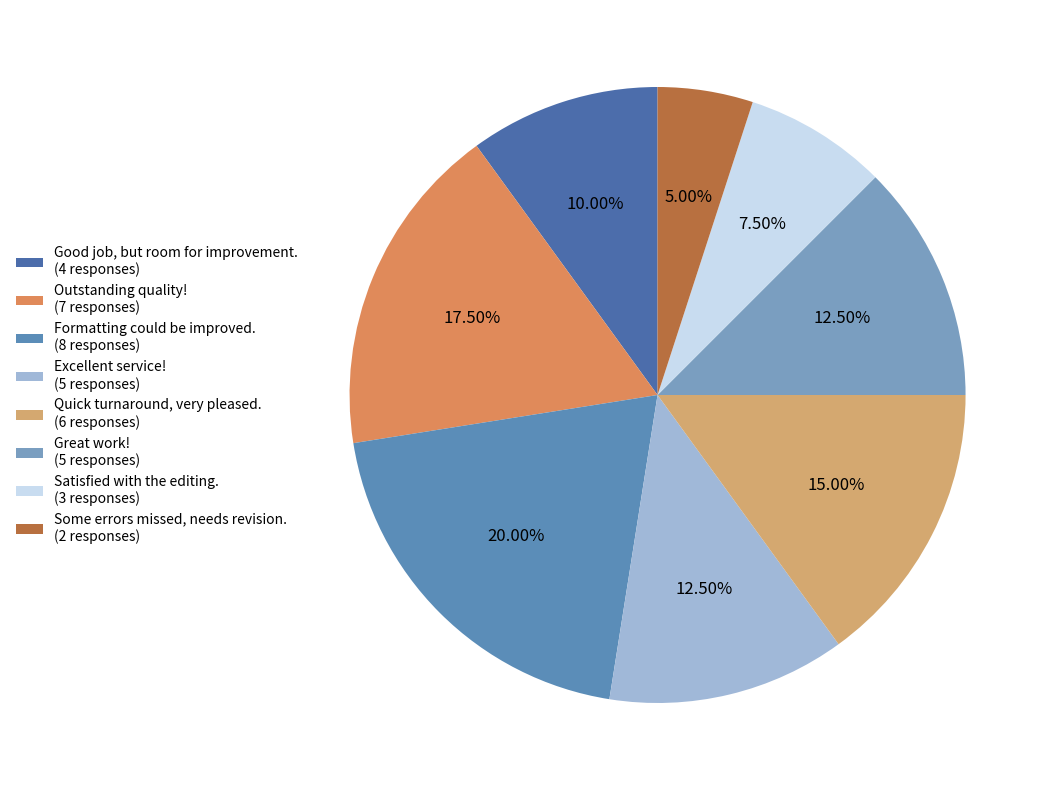

The Satisfied with the editing. slice represents 16% of the pie. True or false?

False